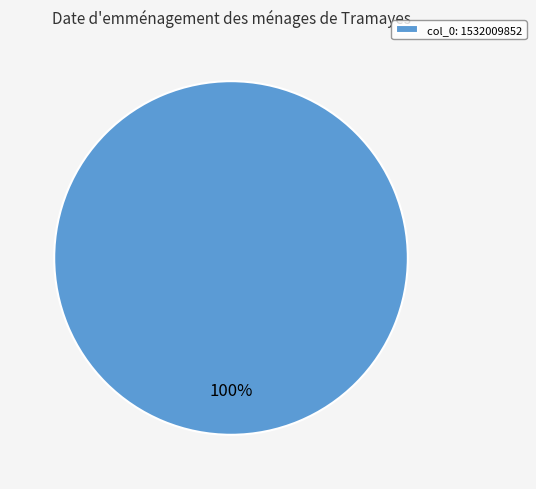

Rank the categories by value from lowest to highest.

col_0: 1532009852